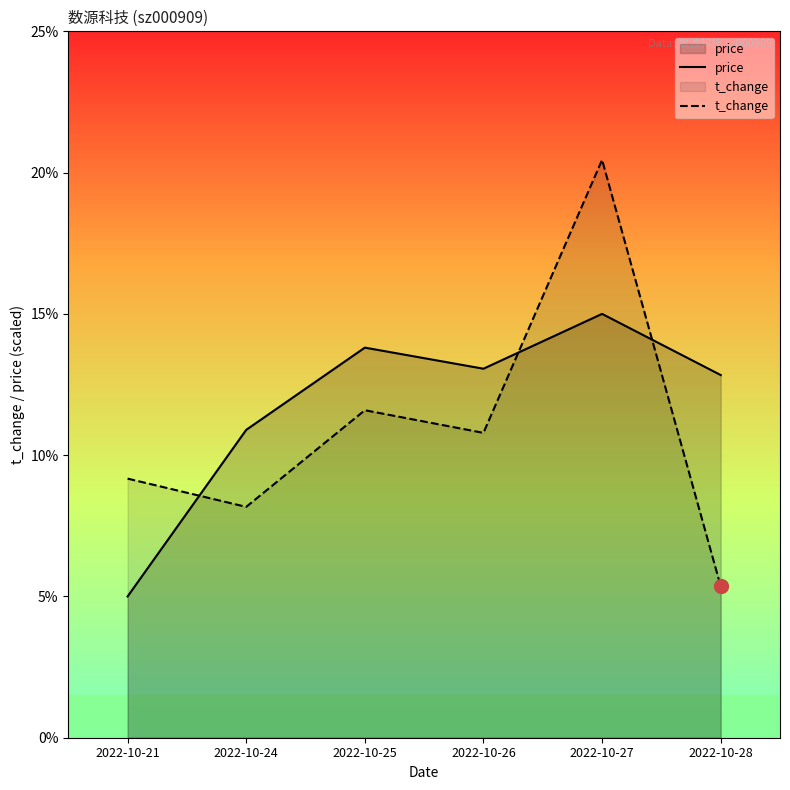

What is the spread (max minus min) of values at 2022-10-27?

5.4